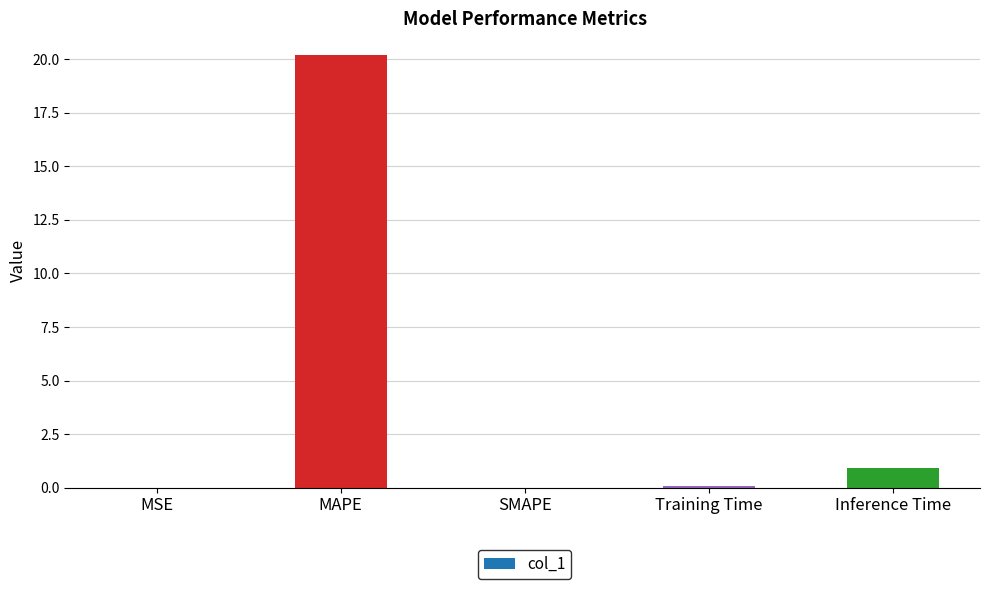

What is the change in value from MSE to MAPE?

+20.2